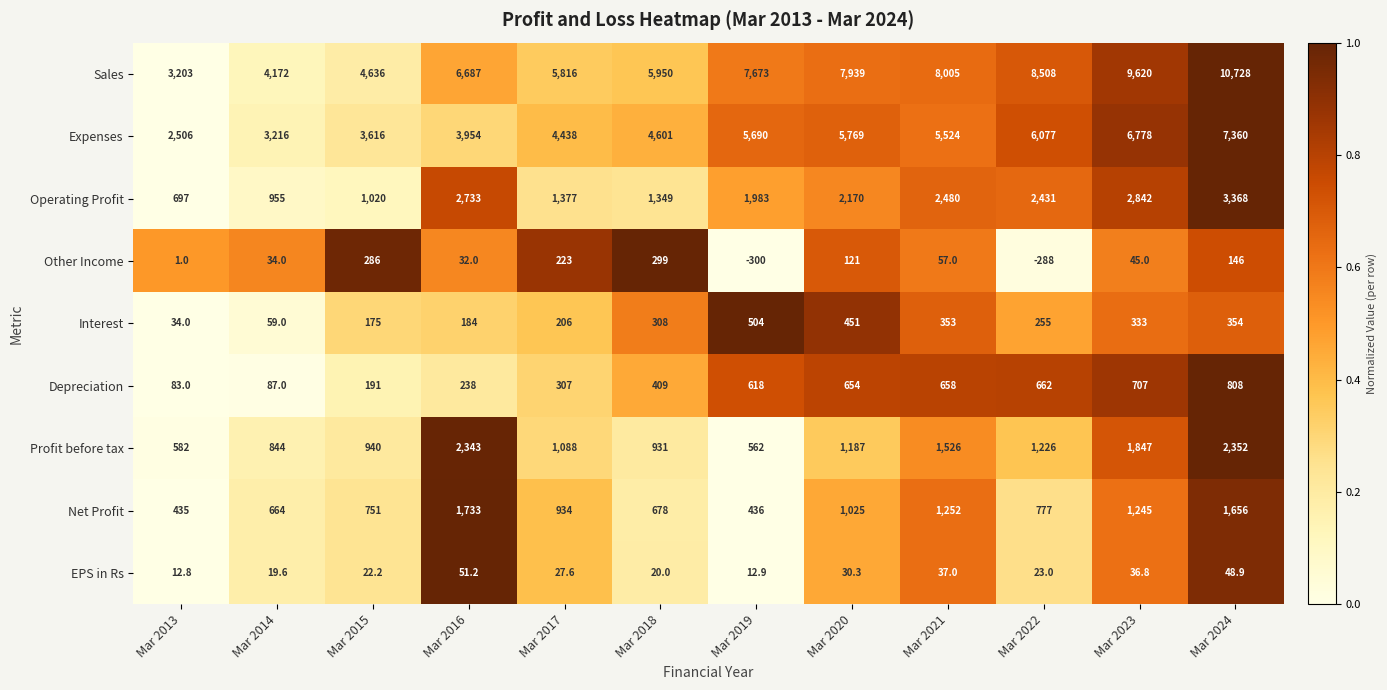

What is the total value across all series at Mar 2018?

14545.0